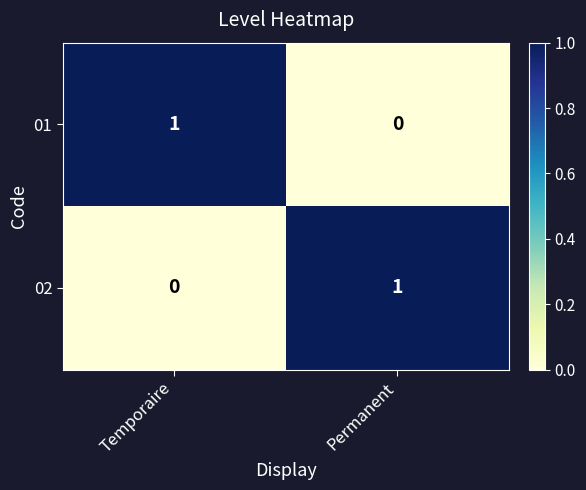

At which label does 01 reach its minimum?

Permanent